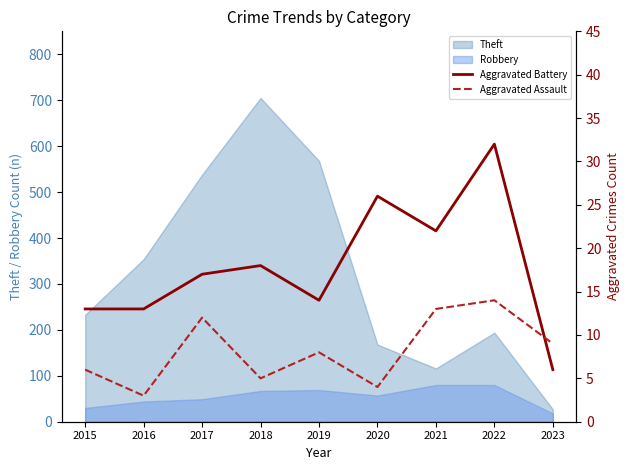

In Aggravated Battery, how many points are lower than both neighbors (excluding endpoints)?

2